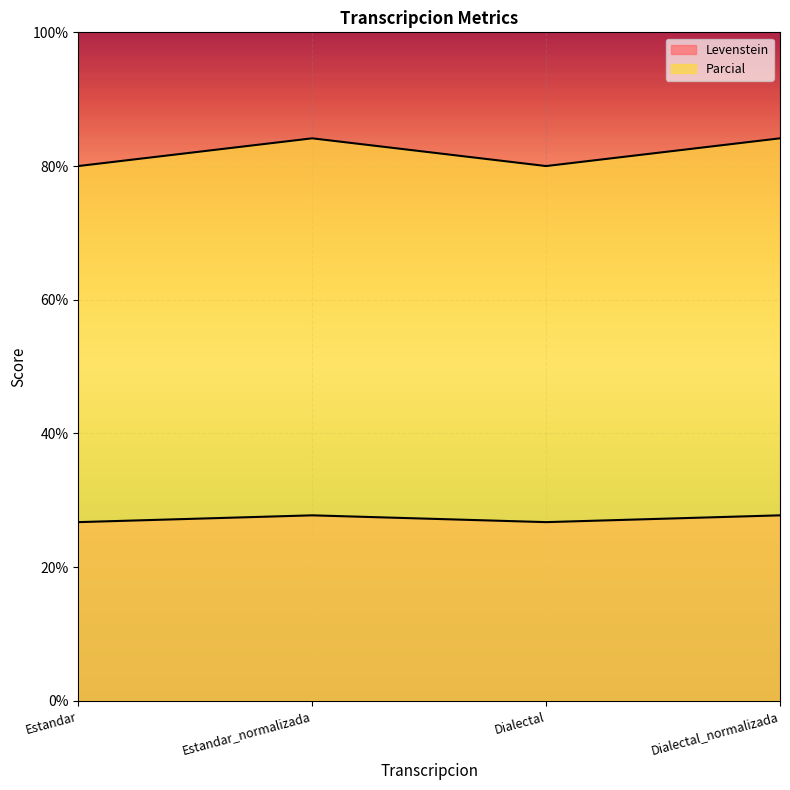

Where is Levenstein nearest to the value 82?

Estandar